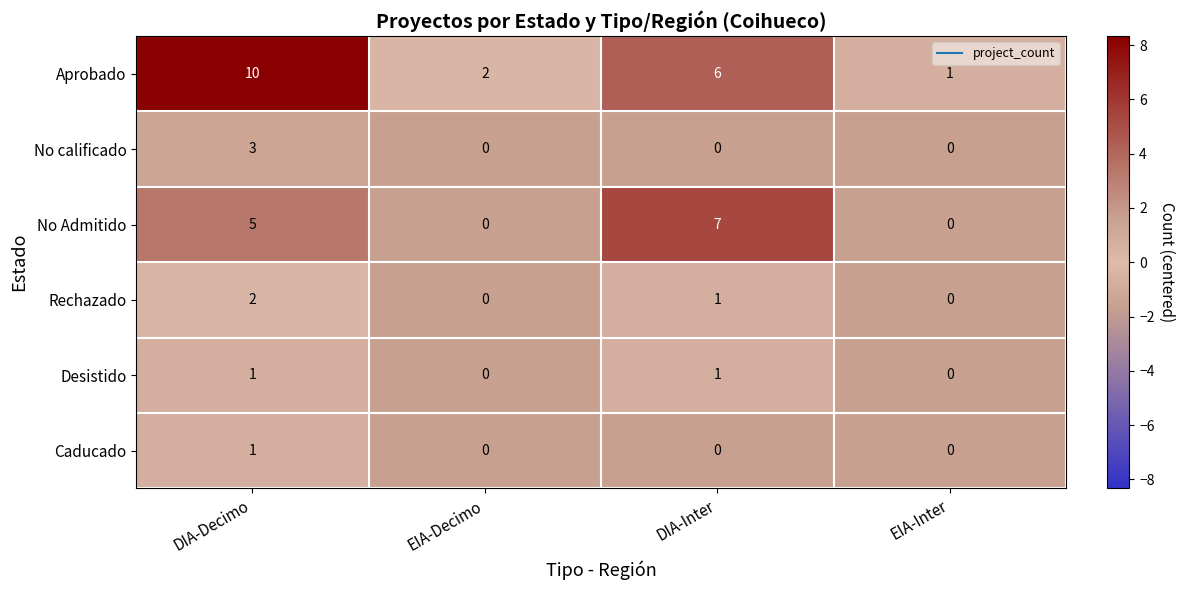

What is the sum of all No calificado values?

3